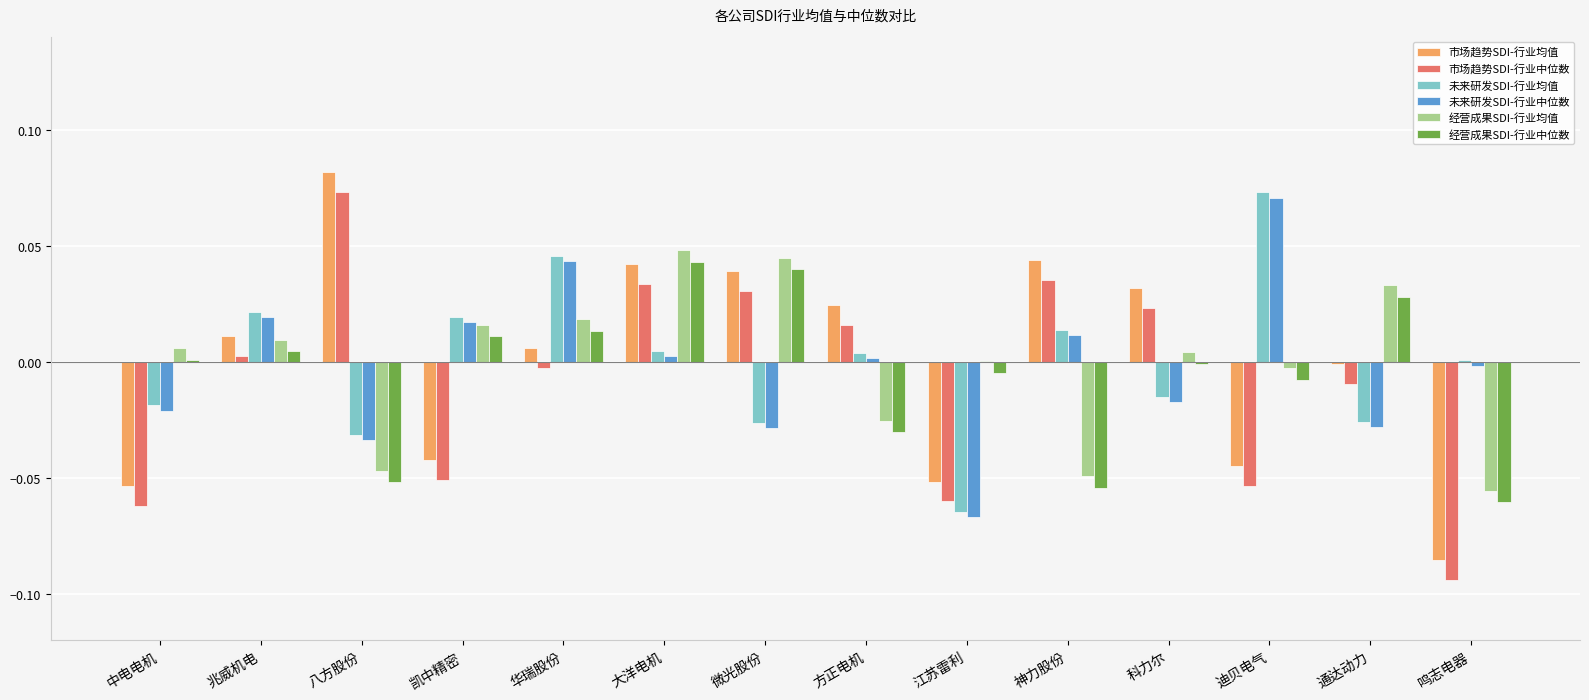

Which category has the highest value in the 市场趋势SDI-行业均值 series?

八方股份